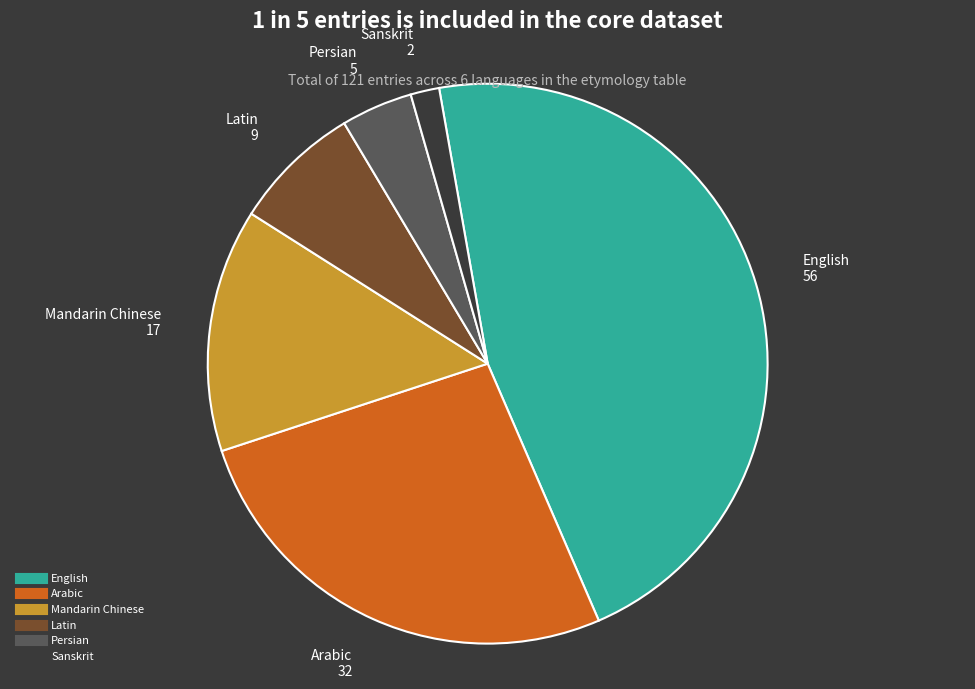

Does Mandarin Chinese represent more than half of the total?

No